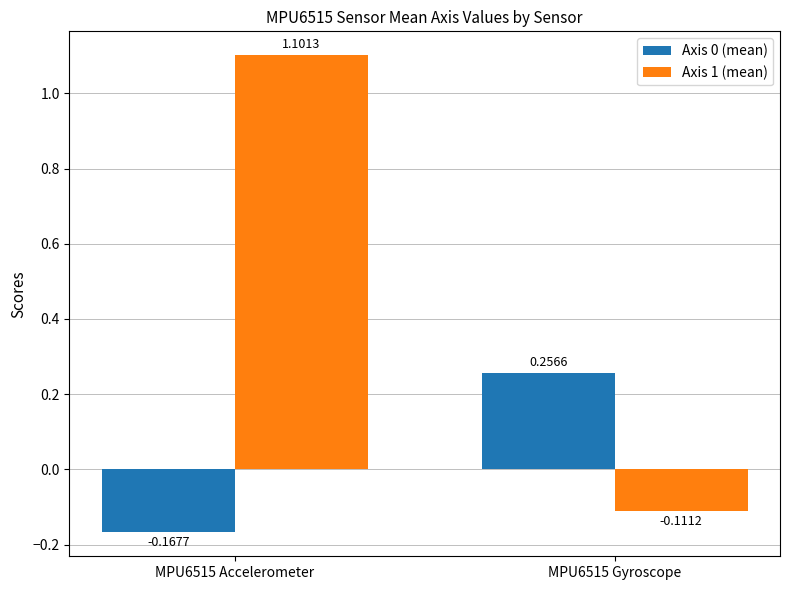

What position from the left is MPU6515 Accelerometer?

1